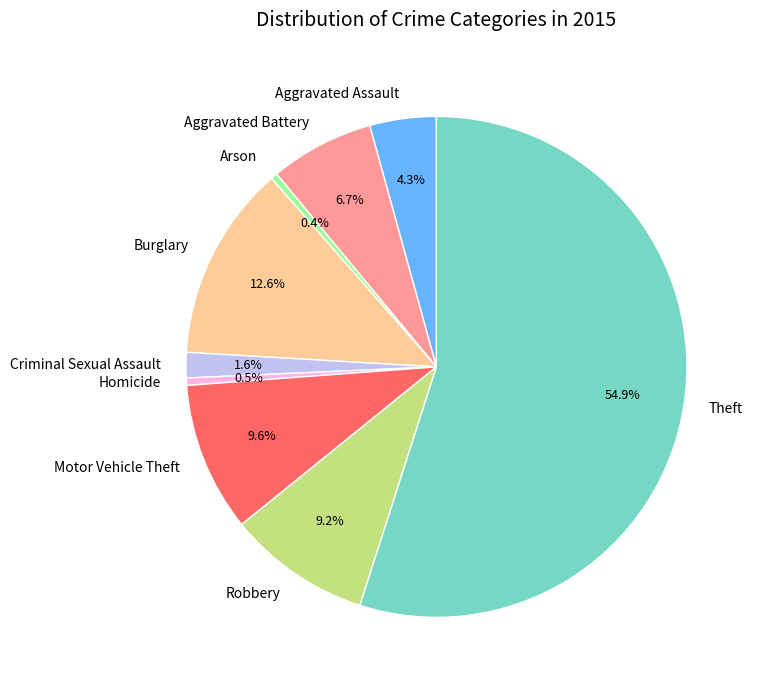

Which has a higher value, Homicide or Criminal Sexual Assault?

Criminal Sexual Assault